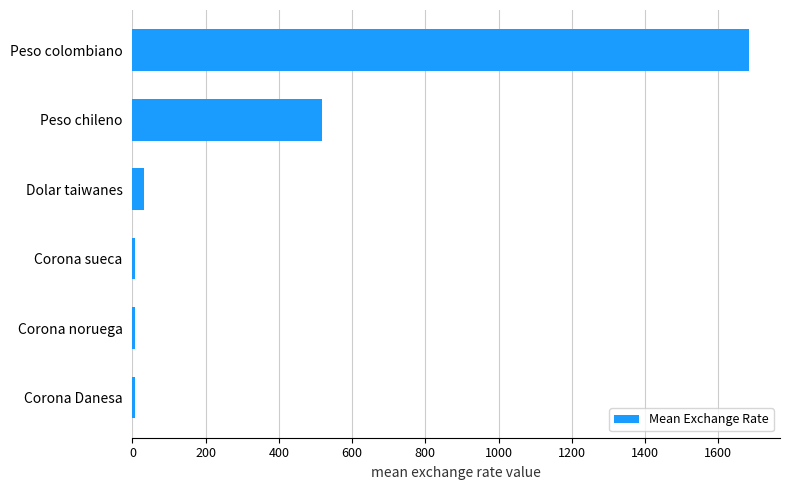

How many bars are there in total?

6